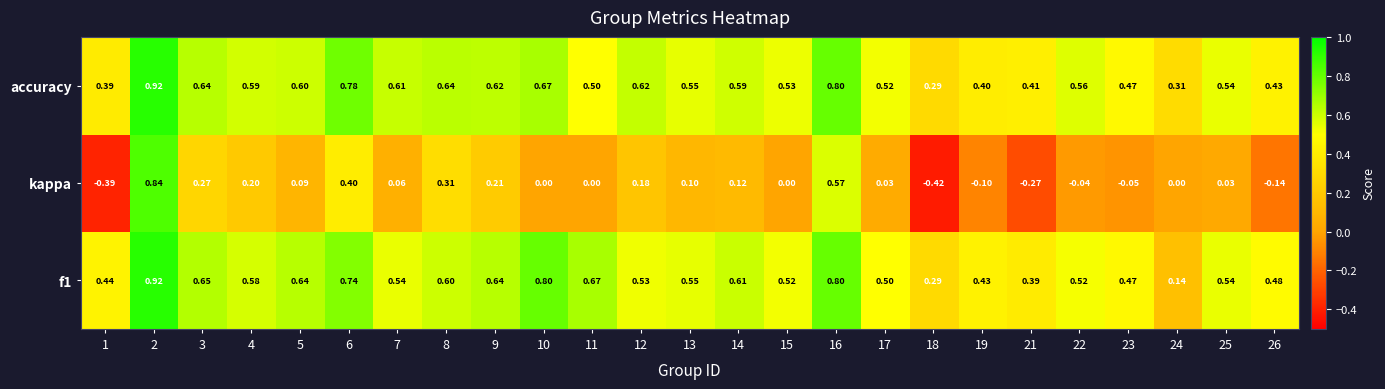

Is the value of f1 at 17 greater than the value of kappa at 24?

Yes